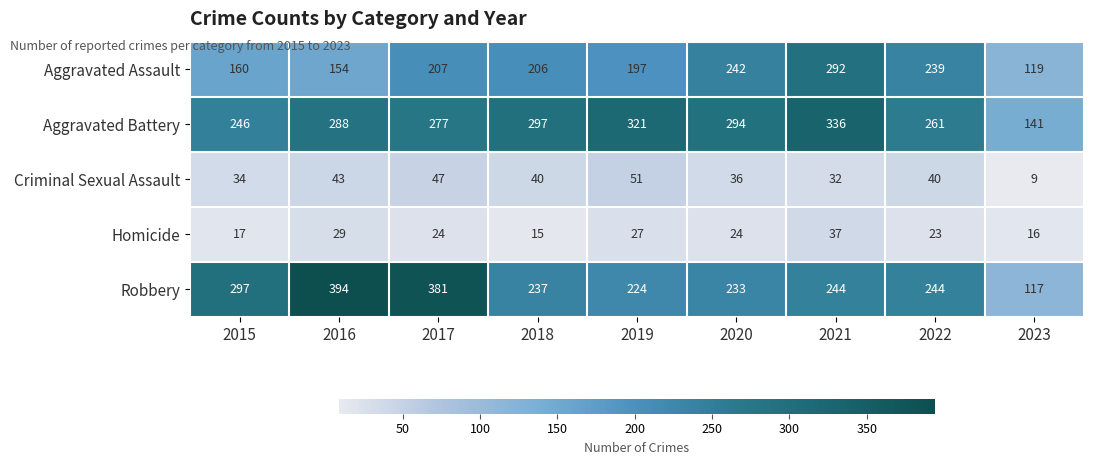

What is the difference between the second highest and second lowest values in the Robbery series?

157